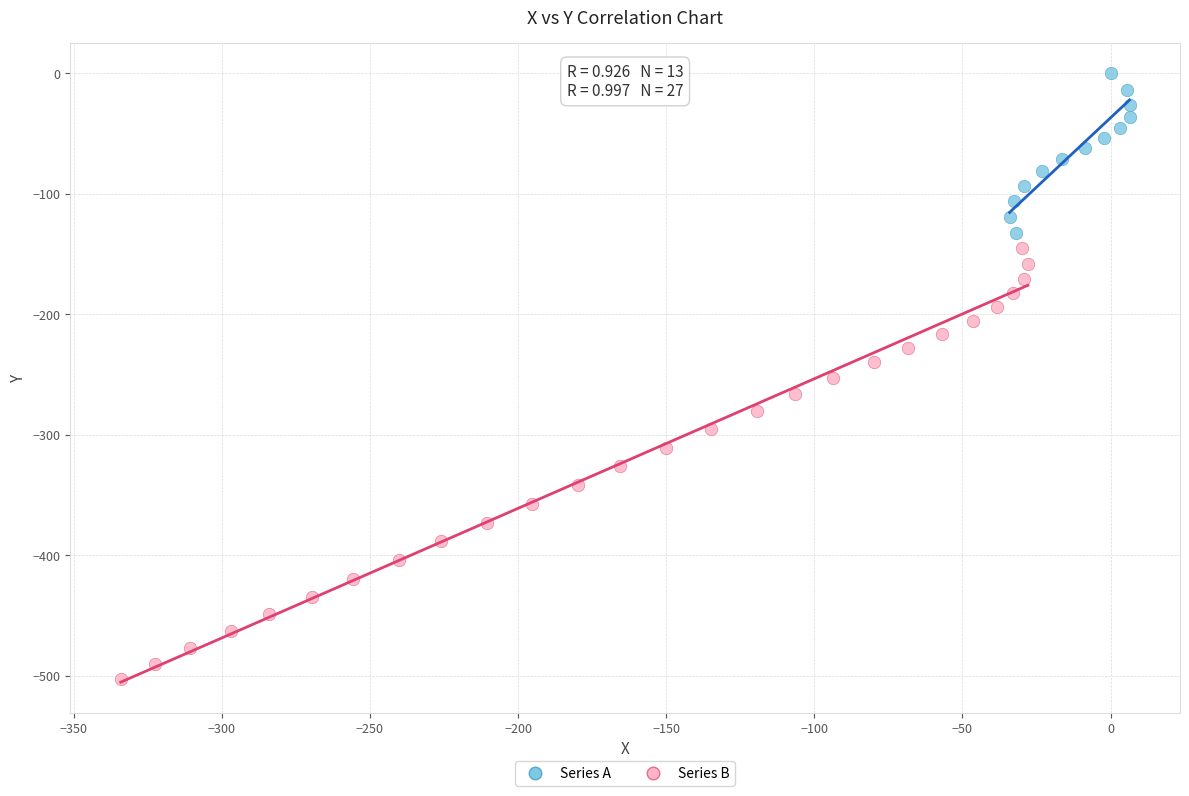

Which series has the largest Y range (max minus min)?

Series B